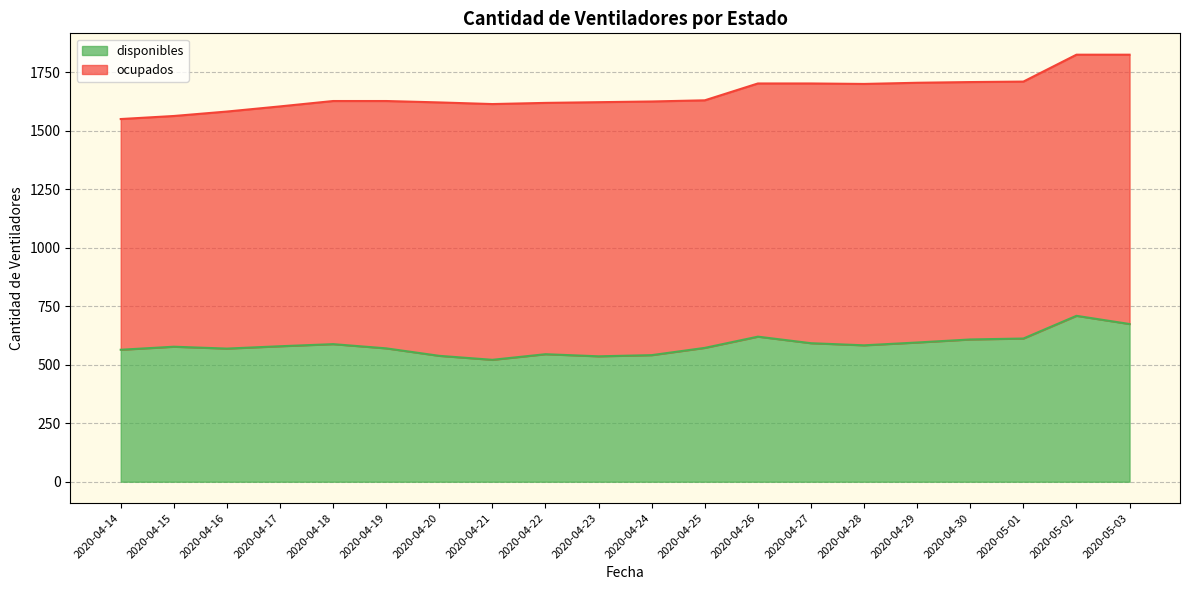

What is the change in value from 2020-04-24 to 2020-04-28?

+42